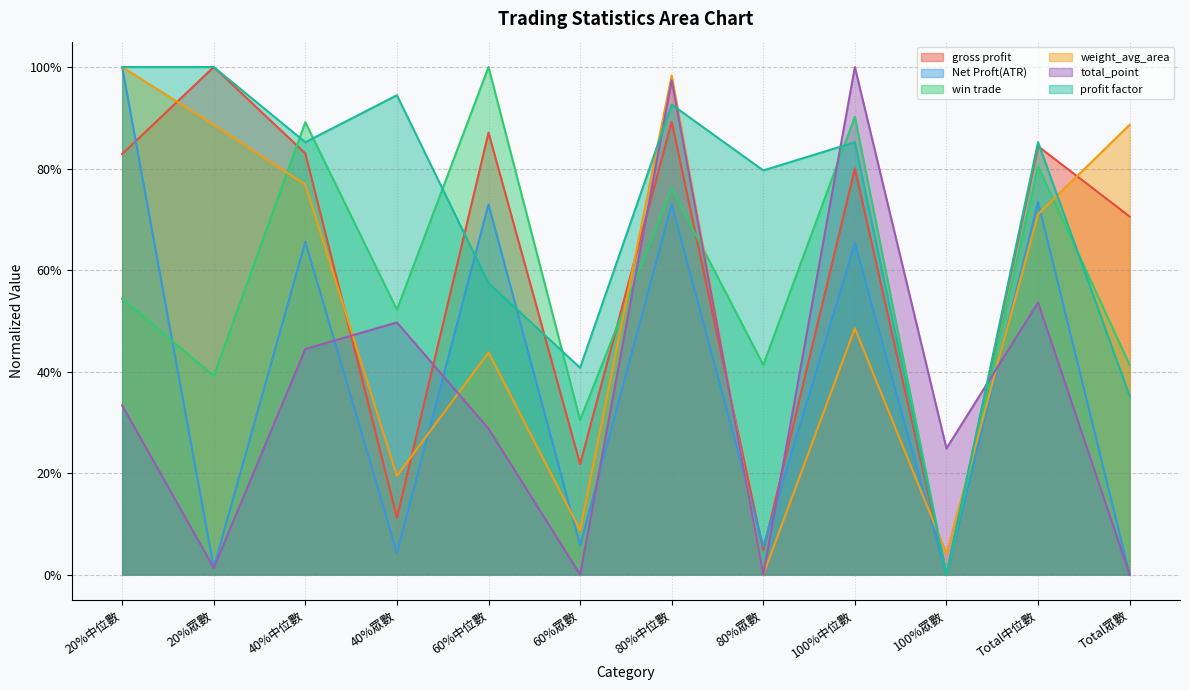

Reading right to left, list all the values displayed in this chart.

gross profit: 0.7	0.8	0.0	0.8	0.0	0.9	0.2	0.9	0.1	0.8	1.0	0.8
Net Proft(ATR): 0.0	0.7	0.0	0.7	0.1	0.7	0.1	0.7	0.0	0.7	0.0	1.0
win trade: 0.4	0.8	0.0	0.9	0.4	0.8	0.3	1.0	0.5	0.9	0.4	0.5
weight_avg_area: 0.9	0.7	0.0	0.5	0.0	1.0	0.1	0.4	0.2	0.8	0.9	1.0
total_point: 0.0	0.5	0.2	1.0	0.0	1.0	0.0	0.3	0.5	0.4	0.0	0.3
profit factor: 0.4	0.9	0.0	0.9	0.8	0.9	0.4	0.6	0.9	0.9	1.0	1.0